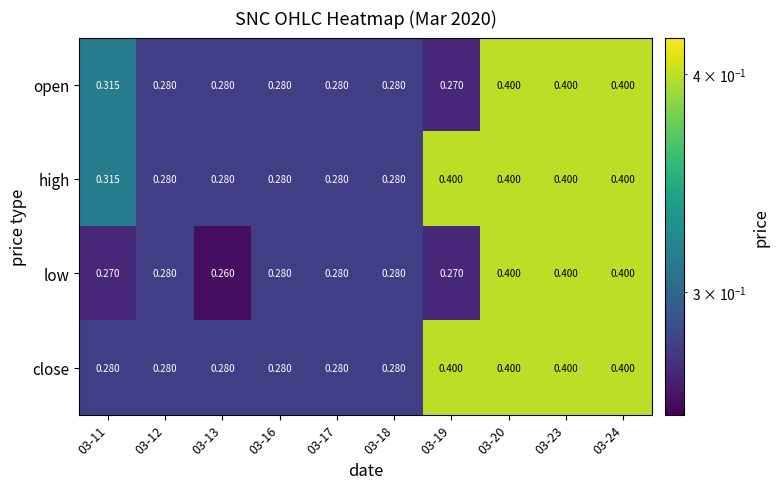

List the series in order of their overall mean, highest first.

high, close, open, low